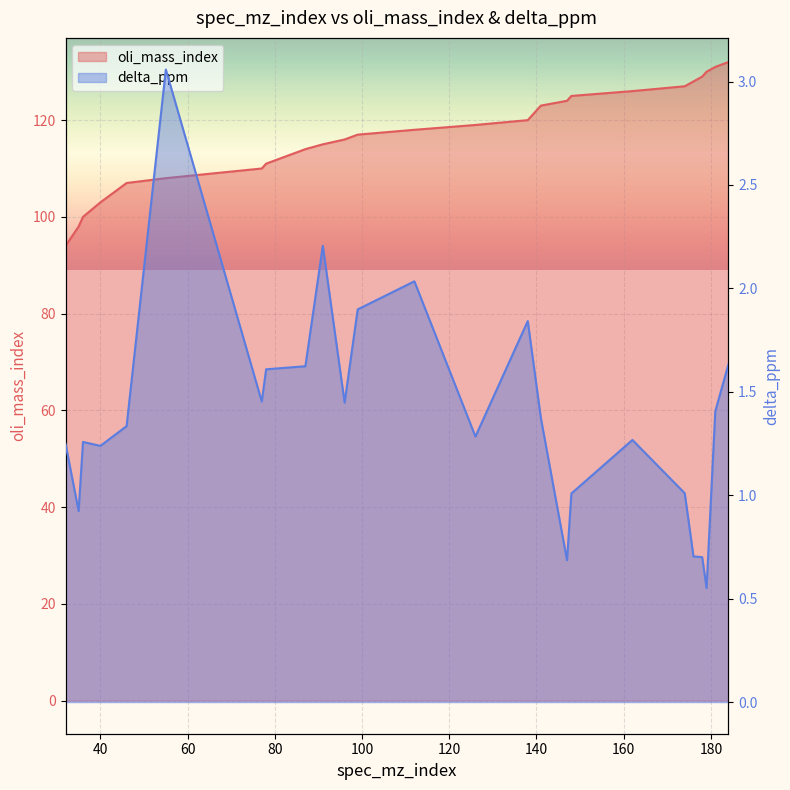

Reading left to right, what are all the values shown in this chart?

oli_mass_index: 94.0	98.0	100.0	103.0	107.0	108.0	110.0	111.0	114.0	115.0	116.0	117.0	118.0	119.0	120.0	123.0	124.0	125.0	126.0	127.0	128.0	129.0	130.0	131.0	132.0
delta_ppm: 1.2	0.9	1.3	1.2	1.3	3.1	1.5	1.6	1.6	2.2	1.4	1.9	2.0	1.3	1.8	1.4	0.7	1.0	1.3	1.0	0.7	0.7	0.6	1.4	1.6